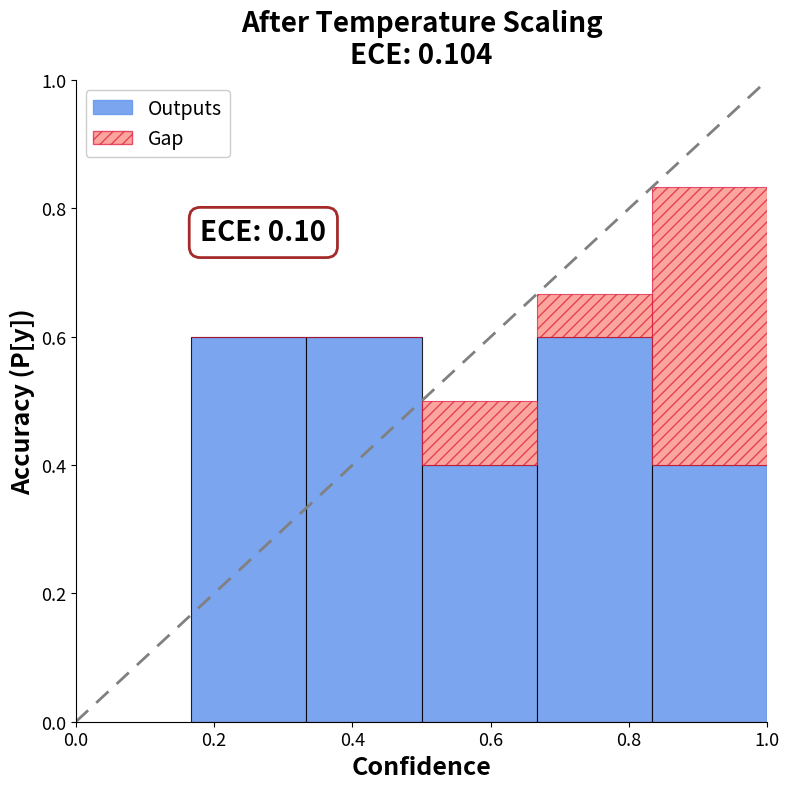

Are the bars horizontal?

No